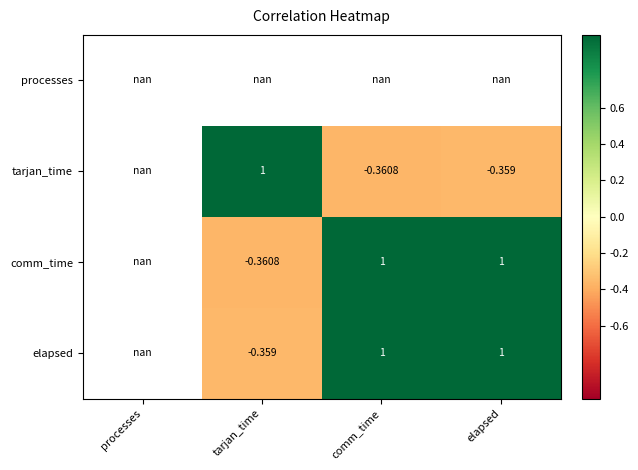

What is the sum of the comm_time values at comm_time and tarjan_time?

0.6